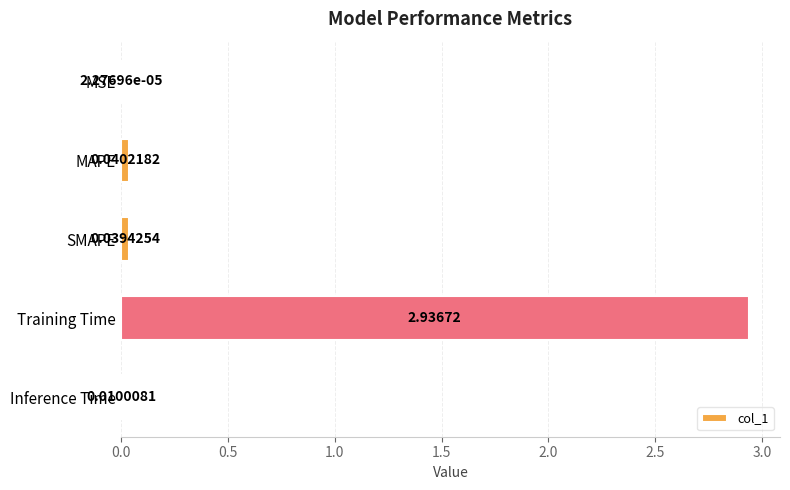

How many distinct data groups are displayed?

1